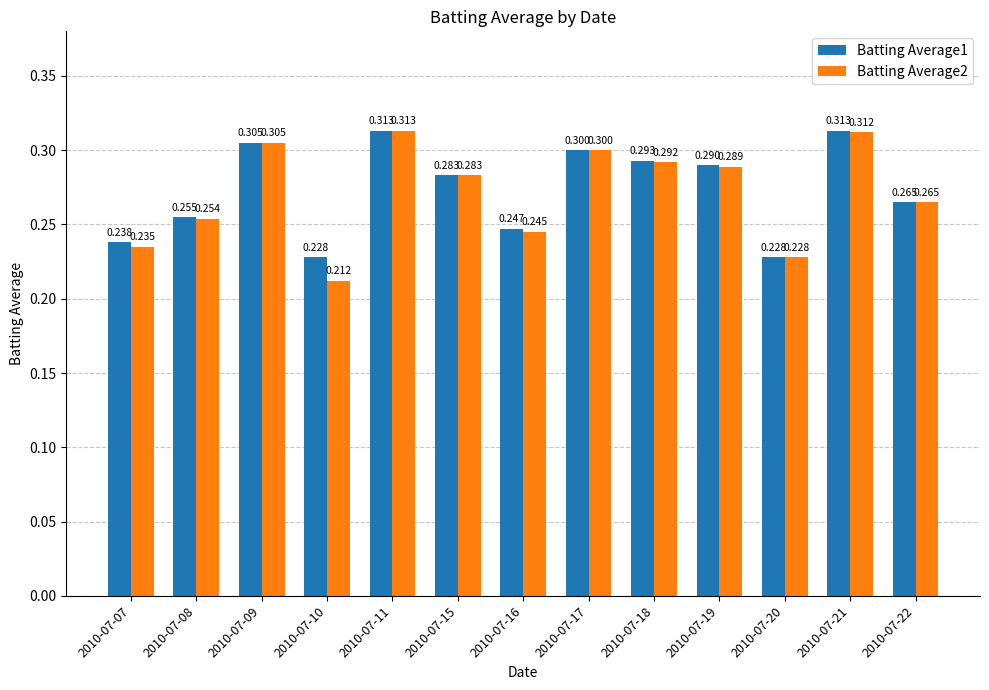

Does the chart contain any negative values?

No